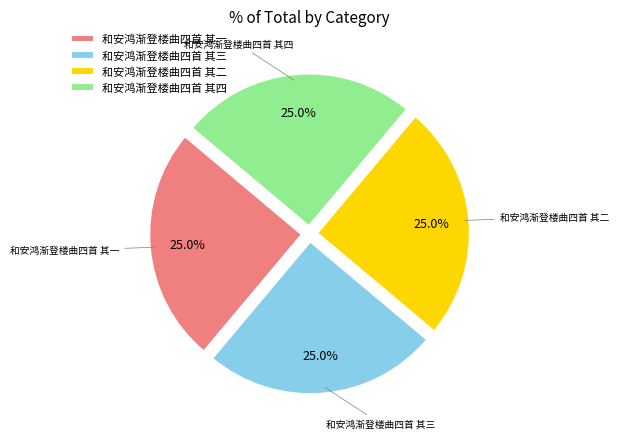

What percentage is the 和安鸿渐登楼曲四首 其二 slice, to the nearest percent?

25%